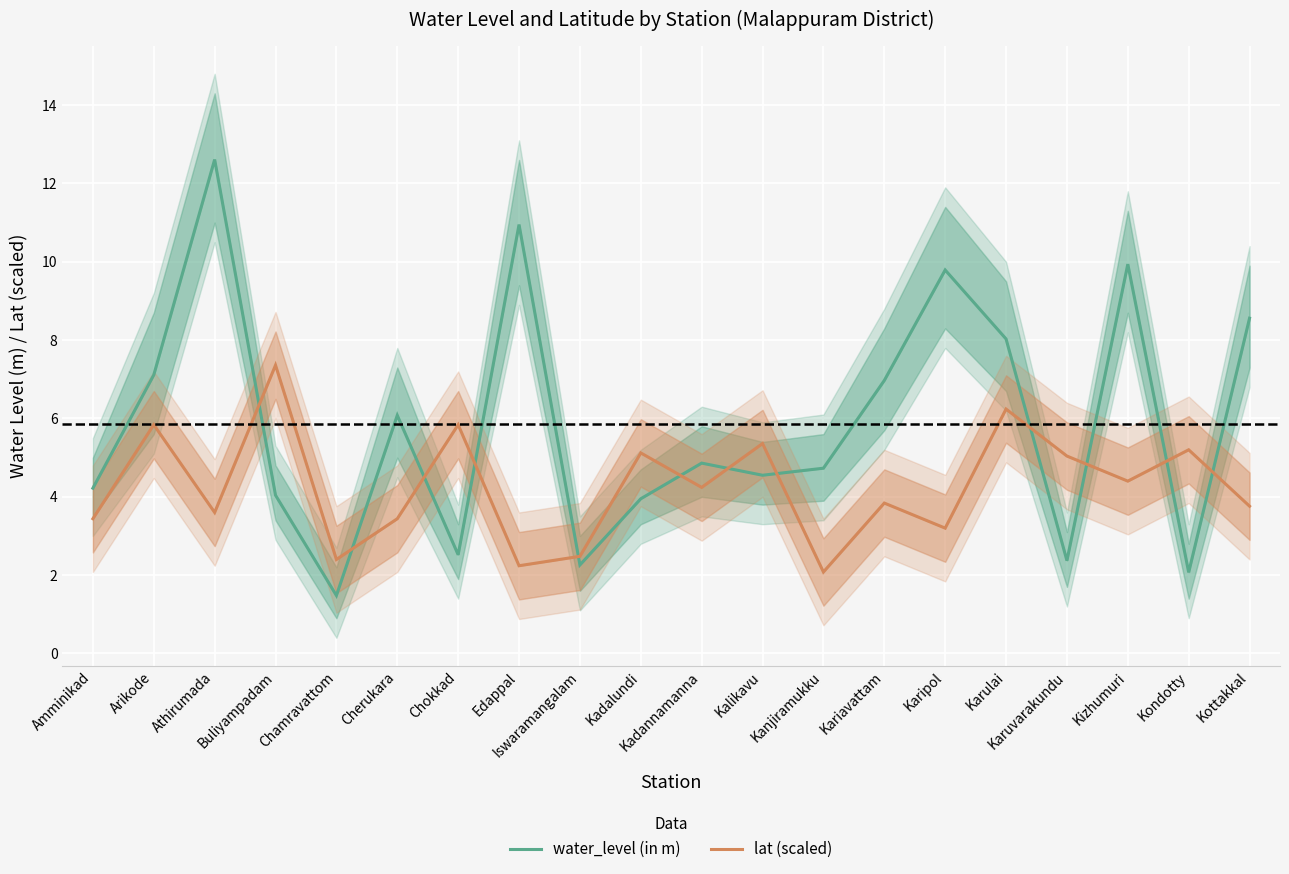

Which series has the largest range (max minus min)?

water_level (in m)